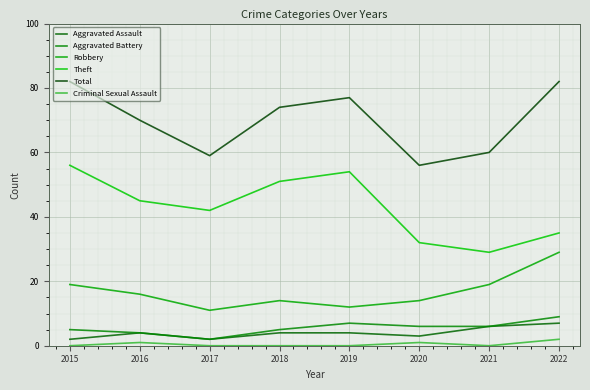

What is the average value of the Aggravated Battery series?

6